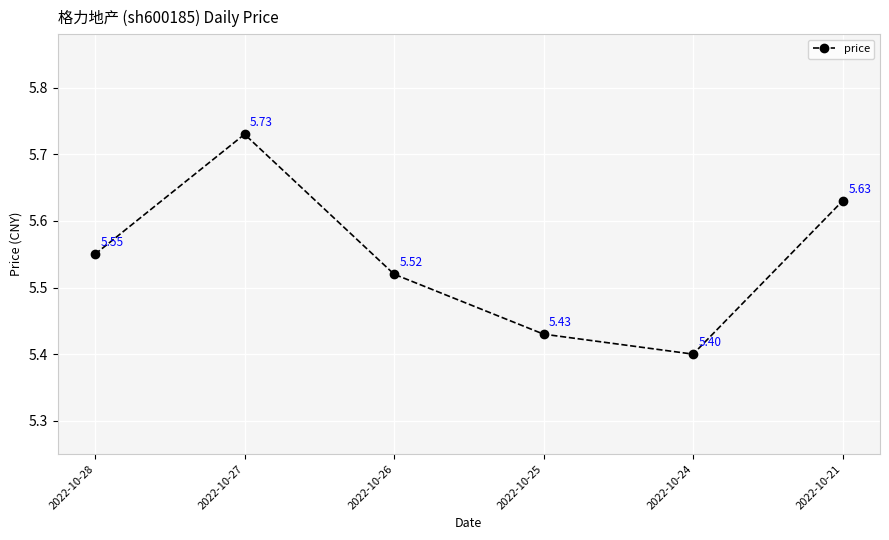

Does the chart display data point markers on the line(s)?

Yes